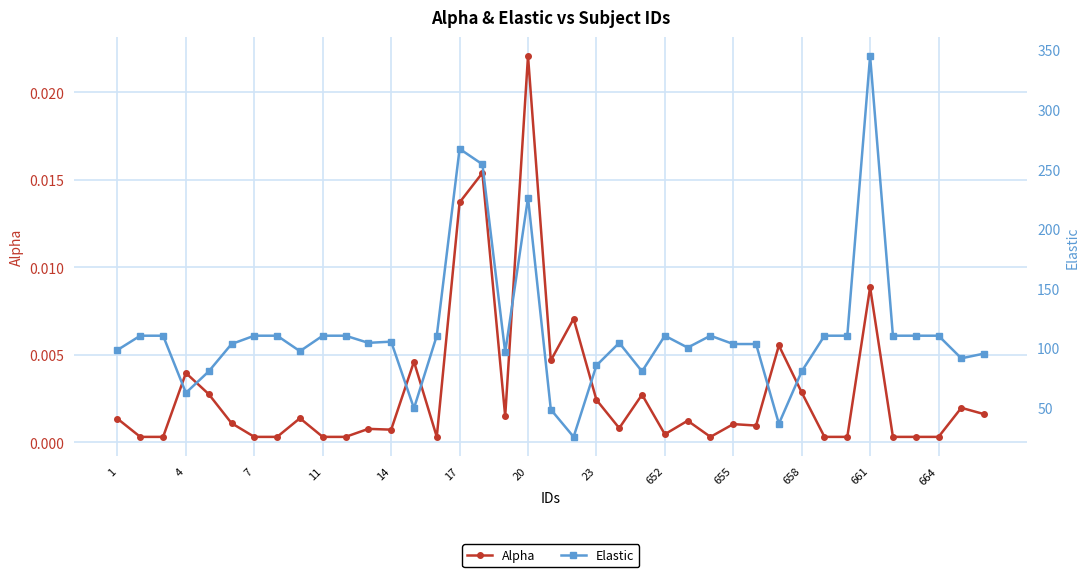

Which category has the highest value in the Alpha series?

20